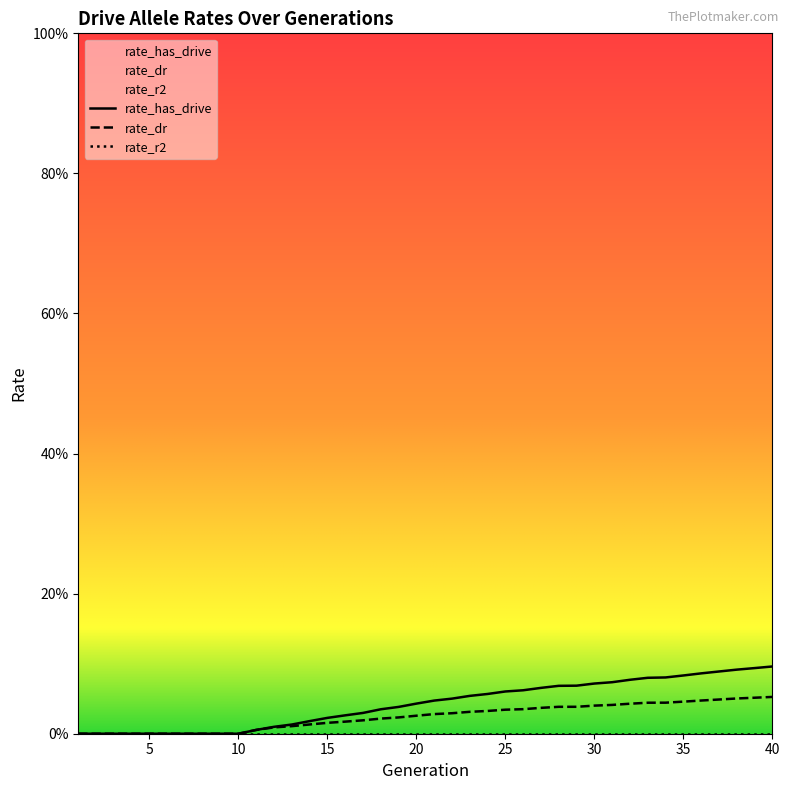

Which category has the highest value in the rate_dr series?

40